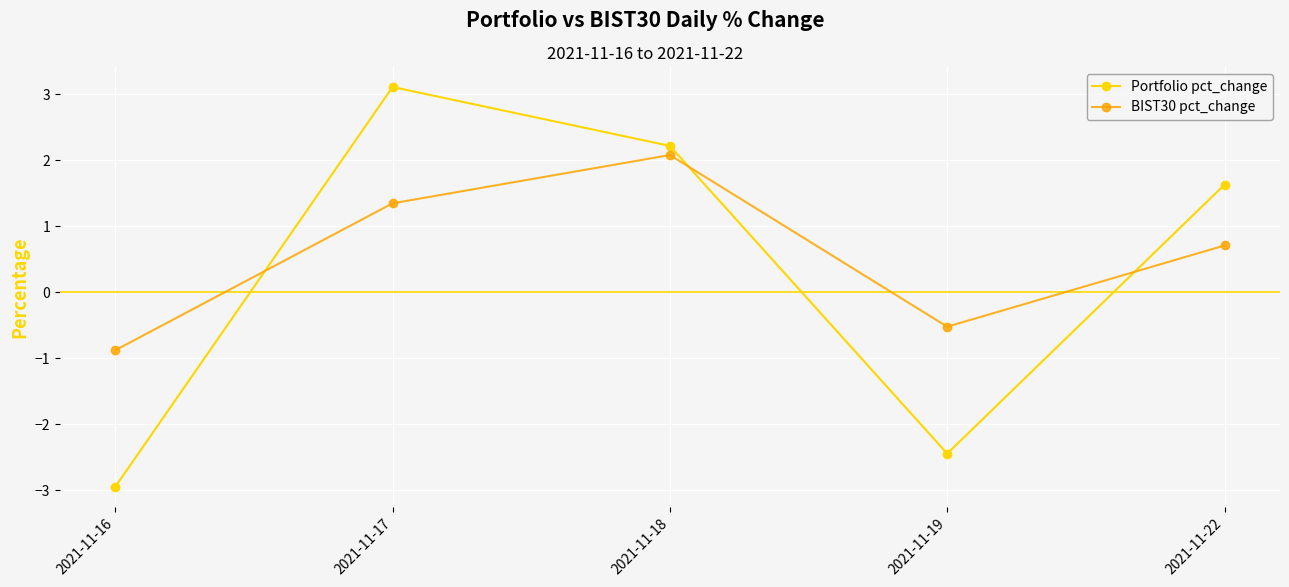

Which series changed the most between 2021-11-19 and 2021-11-22?

Portfolio pct_change